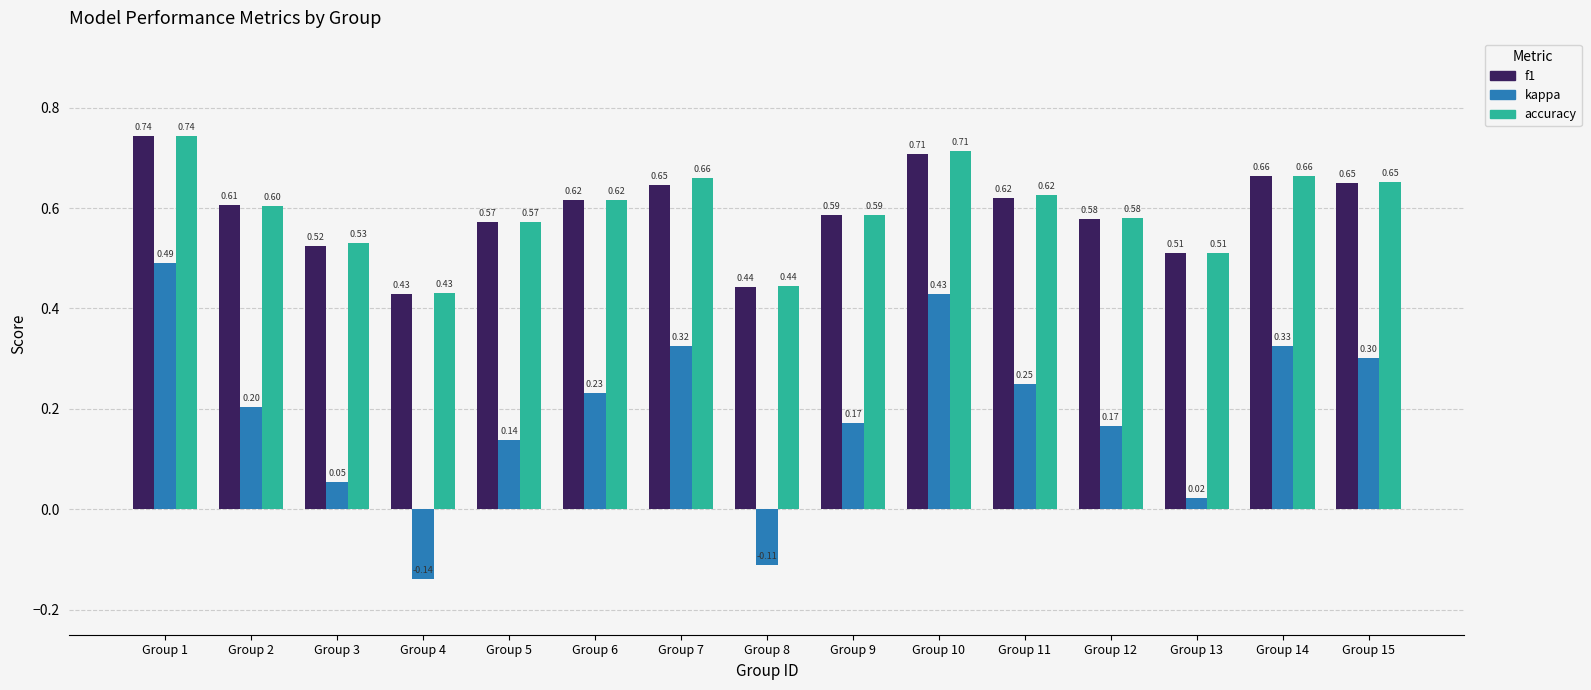

Count the f1 values in the range 0 to 1.

15